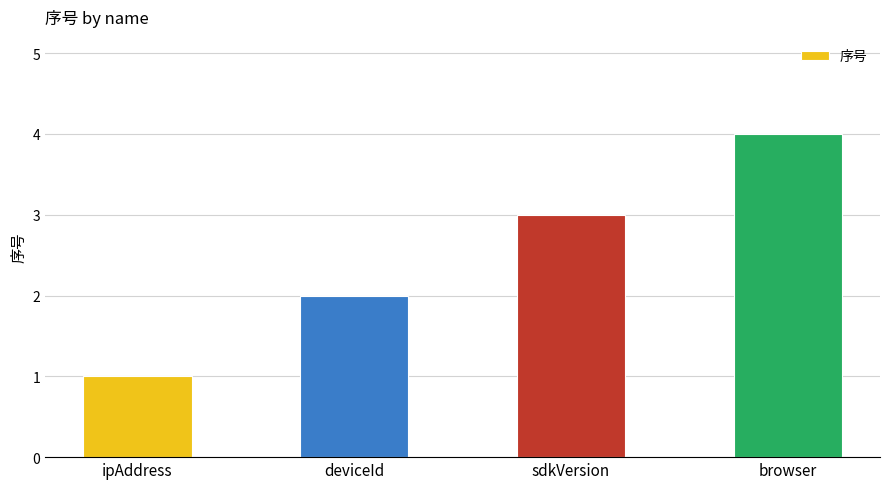

Count the values in the range 2 to 4.

3